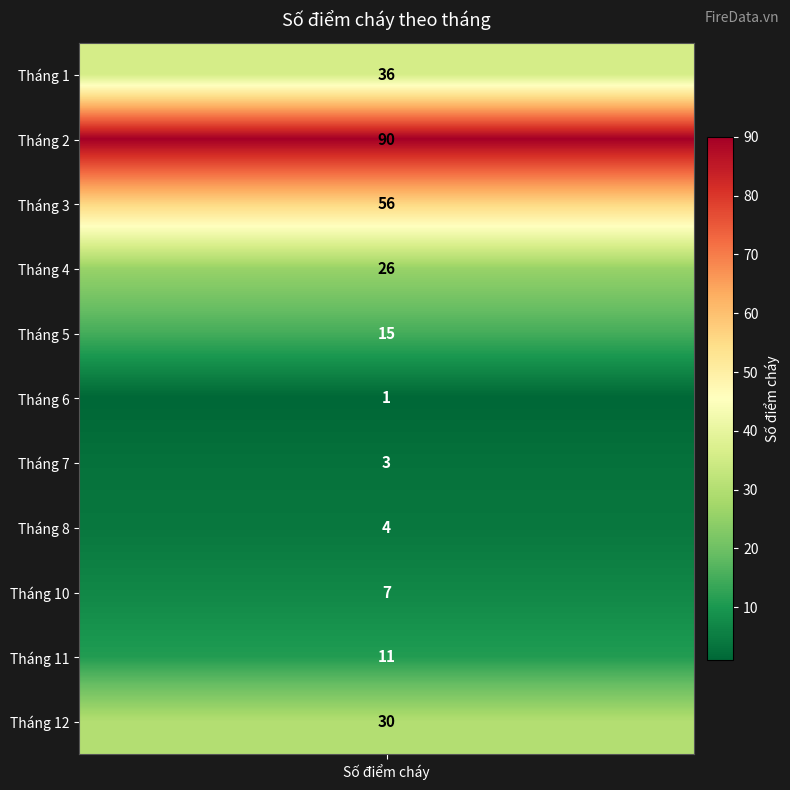

What is the ratio of the value at 3 to the value at 11?

5.1